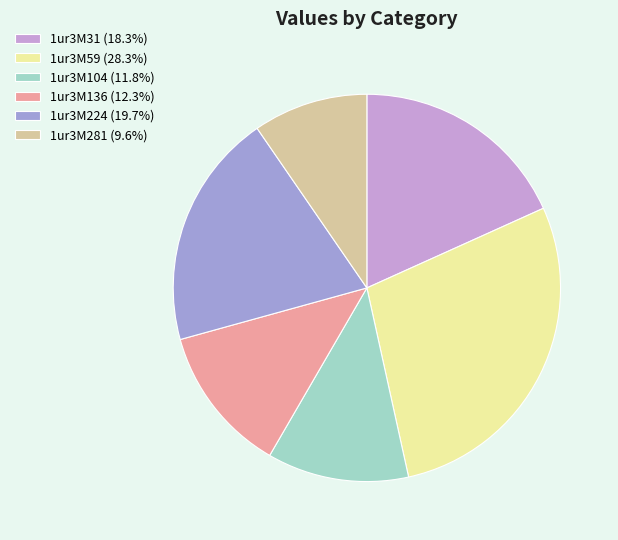

What is the ratio of the value at 1ur3M104 to the value at 1ur3M281?

1.2